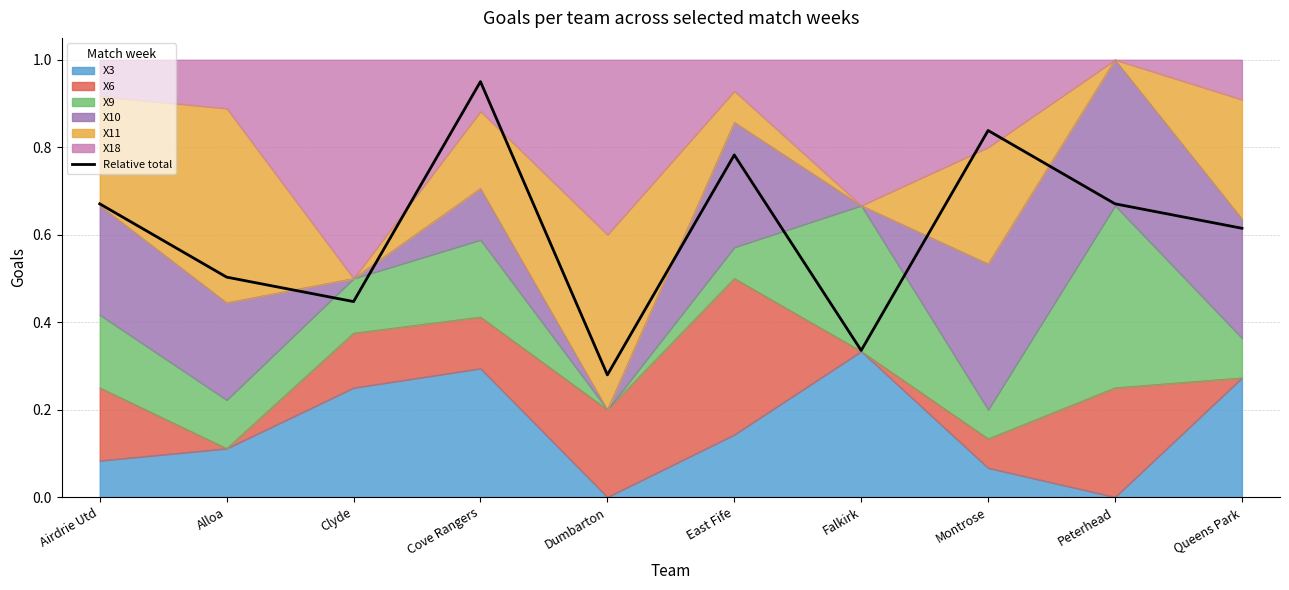

Where is the first local minimum?

Clyde